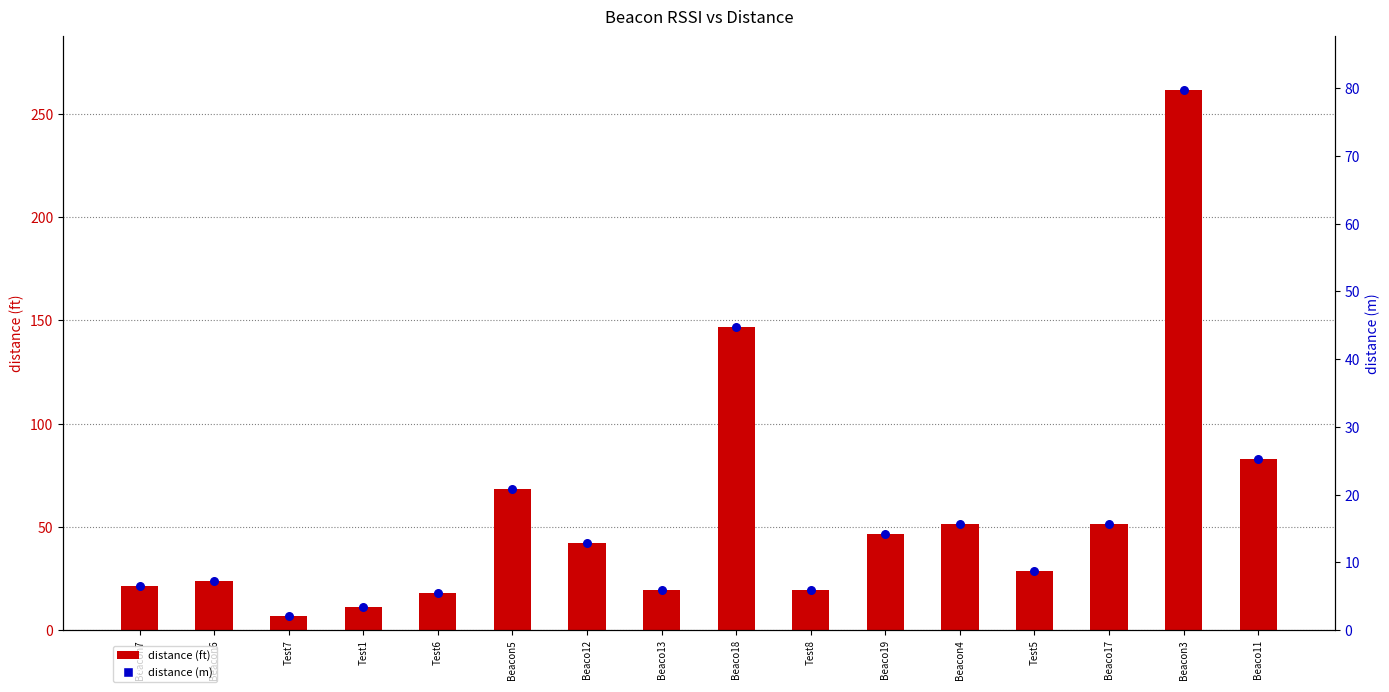

Which series has the largest Y range (max minus min)?

distance (ft)